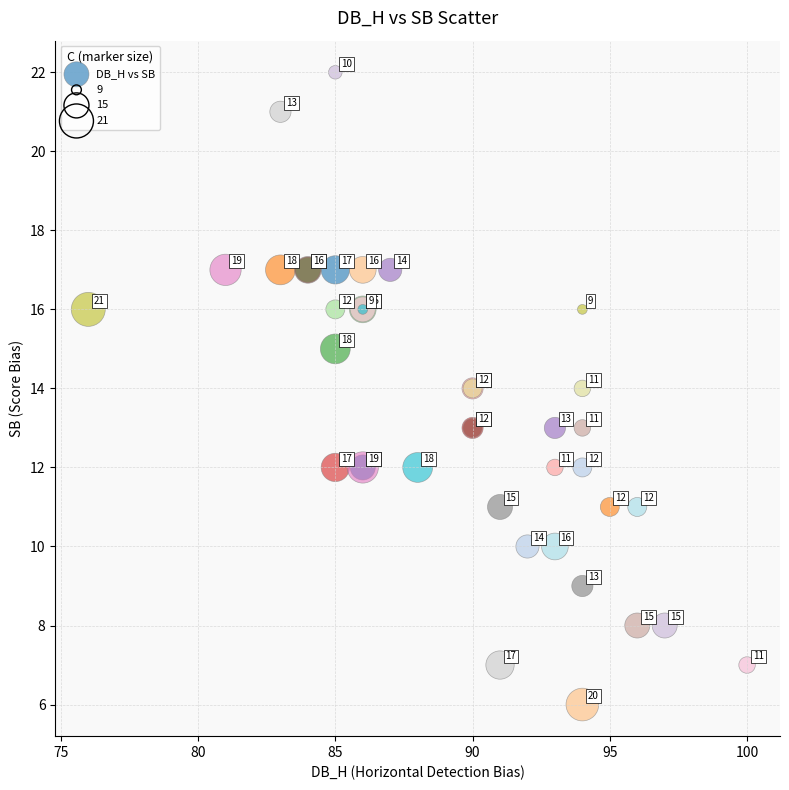

What Y value in the scatter plot is closest to 14?

14